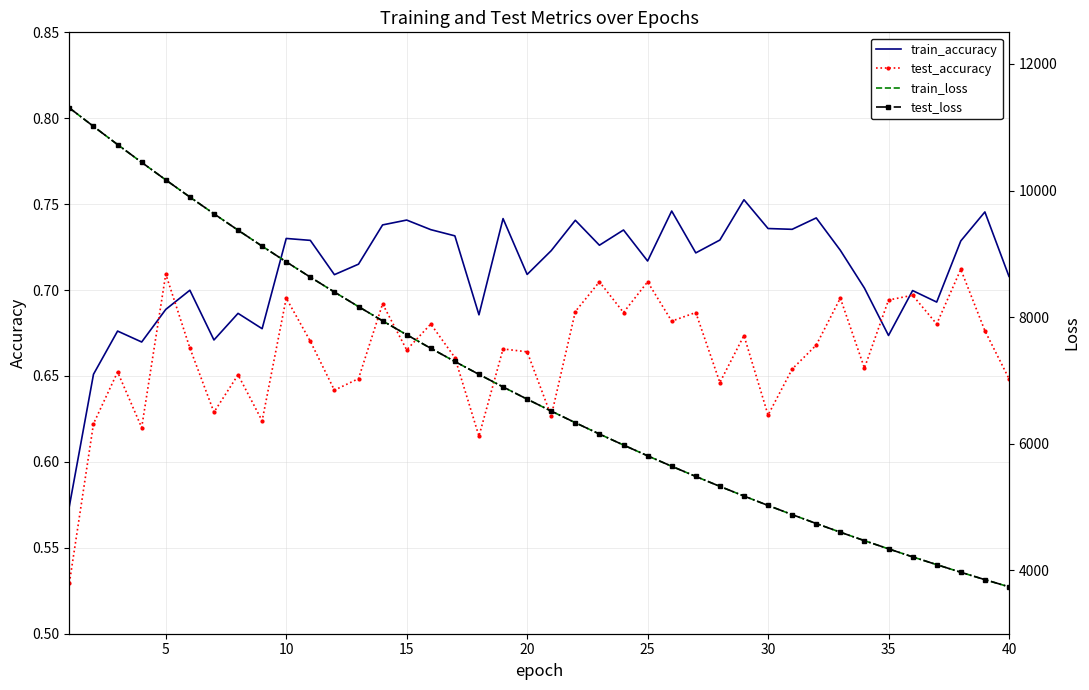

Count the train_accuracy values in the range 0 to 1.

40